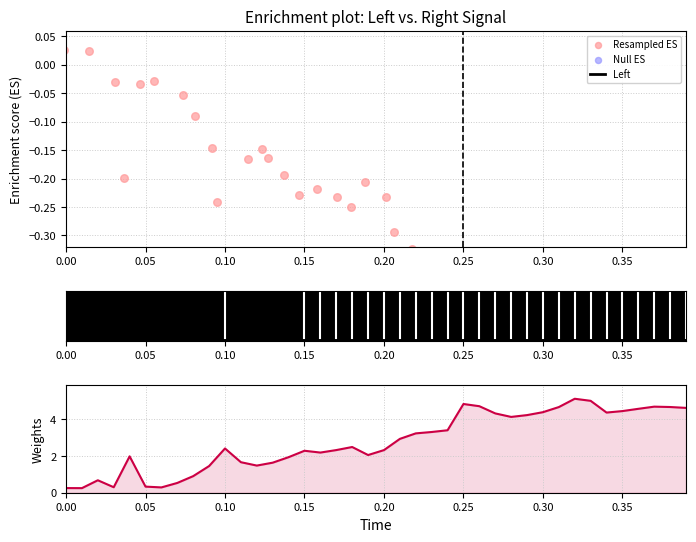

Which series reaches the minimum Y coordinate?

Left